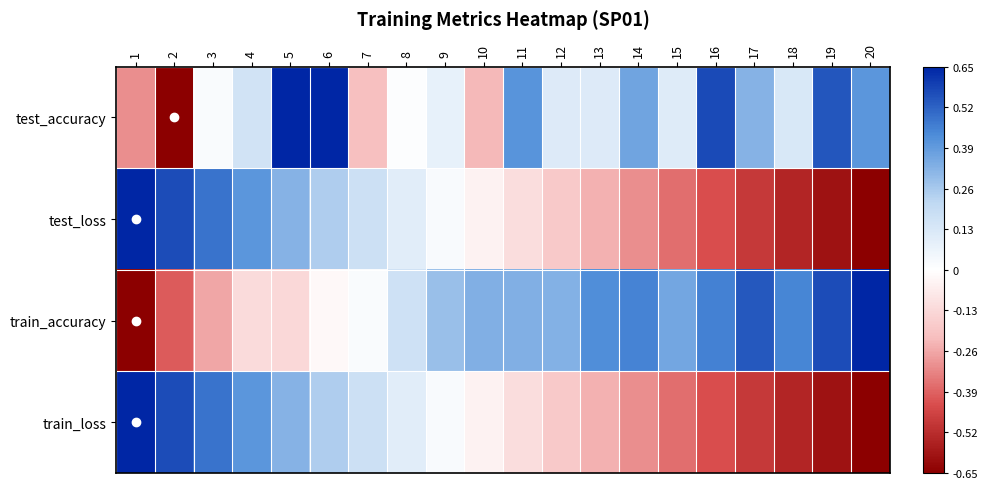

Reading left to right, what are all the values shown in this chart?

test_accuracy: 1=-0.5	2=-1.0	3=0.0	4=0.2	5=1.0	6=1.0	7=-0.3	8=0.0	9=0.1	10=-0.3	11=0.6	12=0.2	13=0.2	14=0.6	15=0.2	16=0.9	17=0.5	18=0.2	19=0.8	20=0.6
test_loss: 1=1.0	2=0.9	3=0.7	4=0.6	5=0.5	6=0.4	7=0.3	8=0.1	9=0.0	10=-0.1	11=-0.2	12=-0.3	13=-0.4	14=-0.5	15=-0.6	16=-0.7	17=-0.7	18=-0.8	19=-0.9	20=-1.0
train_accuracy: 1=-1.0	2=-0.6	3=-0.4	4=-0.2	5=-0.2	6=-0.0	7=0.0	8=0.3	9=0.4	10=0.5	11=0.5	12=0.5	13=0.7	14=0.7	15=0.6	16=0.7	17=0.8	18=0.7	19=0.9	20=1.0
train_loss: 1=1.0	2=0.9	3=0.7	4=0.6	5=0.5	6=0.4	7=0.3	8=0.1	9=0.0	10=-0.1	11=-0.2	12=-0.3	13=-0.4	14=-0.5	15=-0.6	16=-0.7	17=-0.7	18=-0.8	19=-0.9	20=-1.0